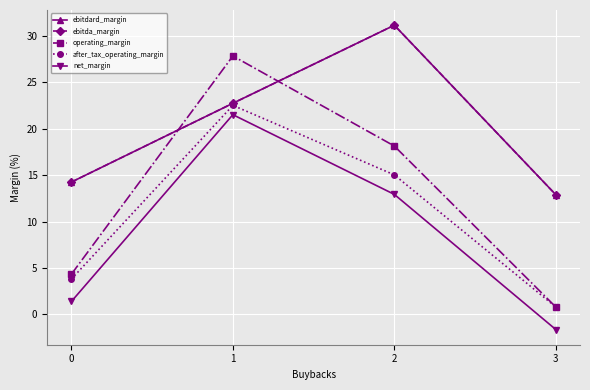

Is this an area chart (filled region under the line)?

No